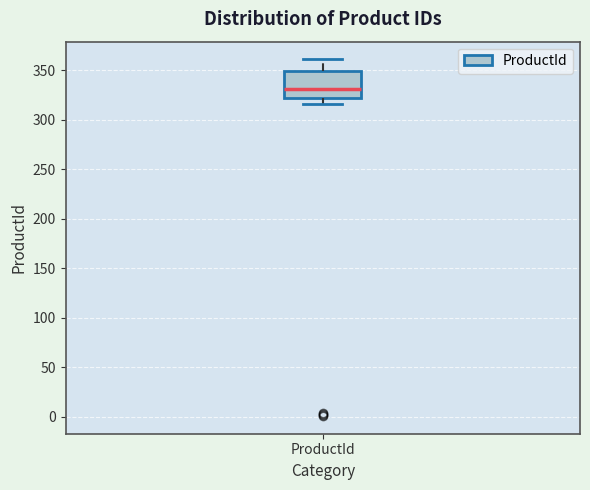

Where is the upper edge of the box for ProductId on the y-axis? The values are not printed on the chart, so give them approximately, as read against the axis.

350